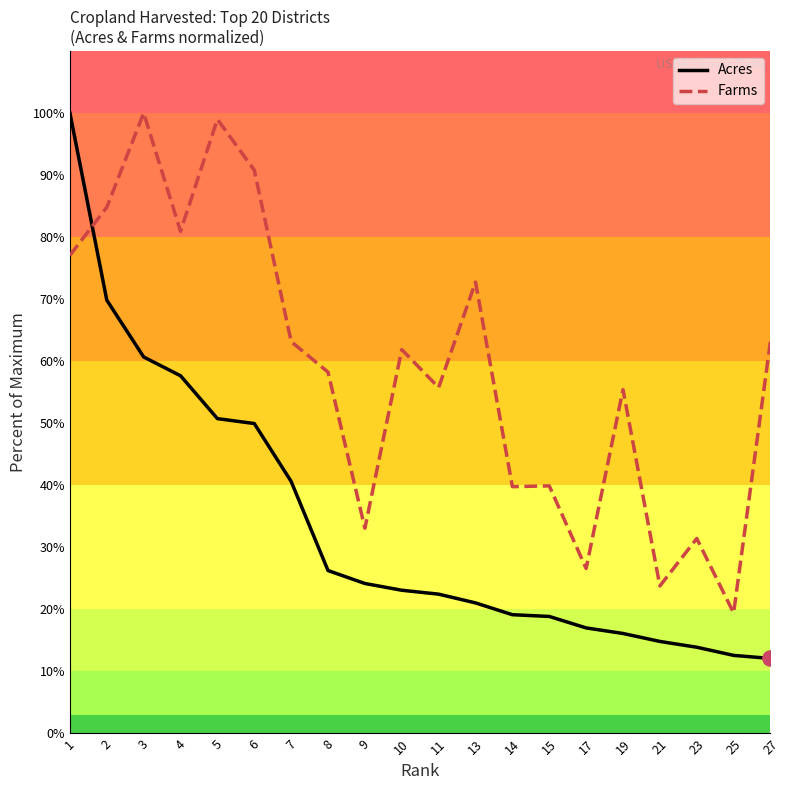

Which series has the widest spread of values?

Acres